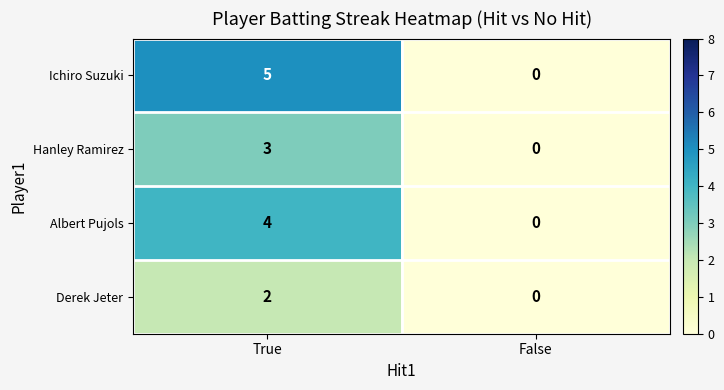

How many positive values does the Albert Pujols series have?

1